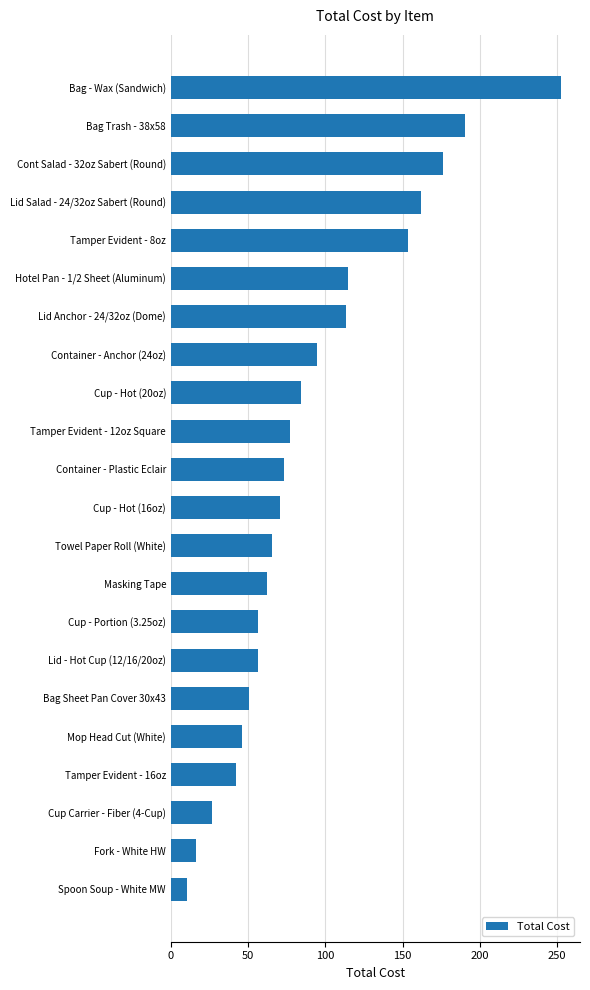

Is it true that the value at Lid Anchor - 24/32oz (Dome) is 113.6?

True